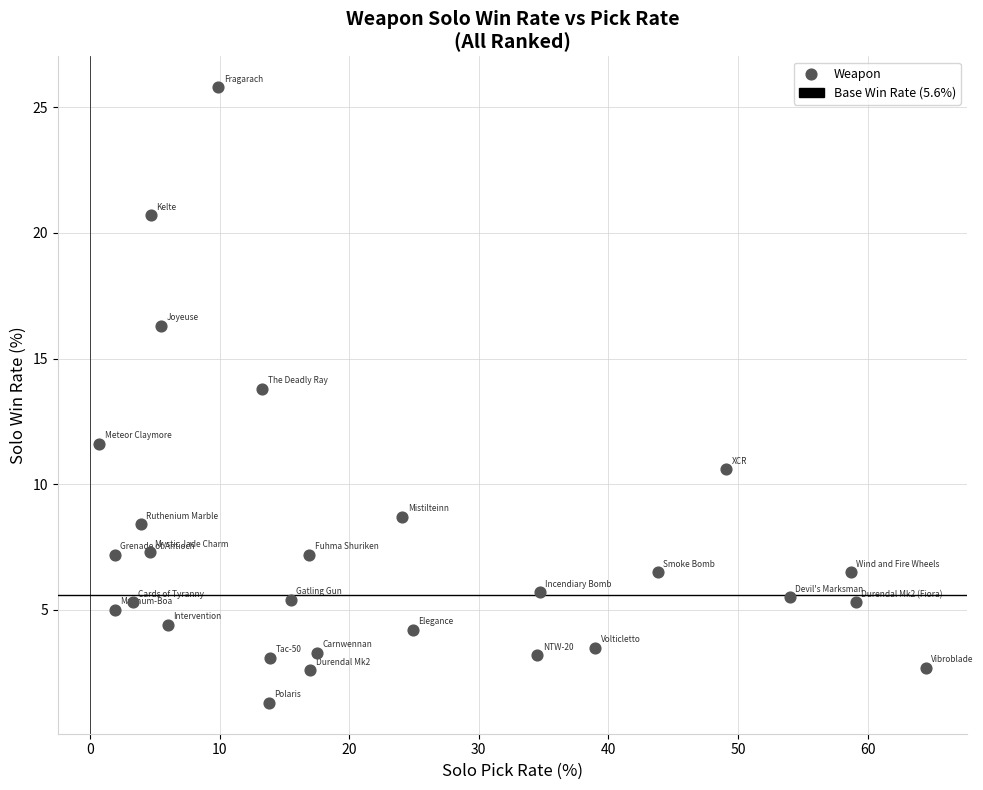

What Y value in the scatter plot is closest to 13?

13.8